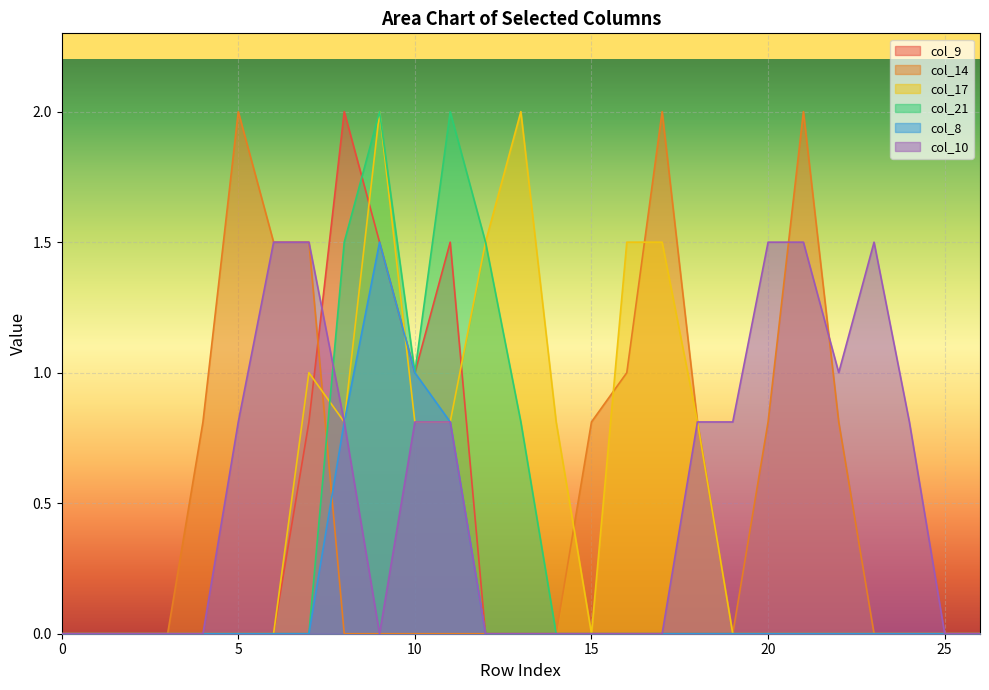

How many values in the col_9 series exceed 0?

5